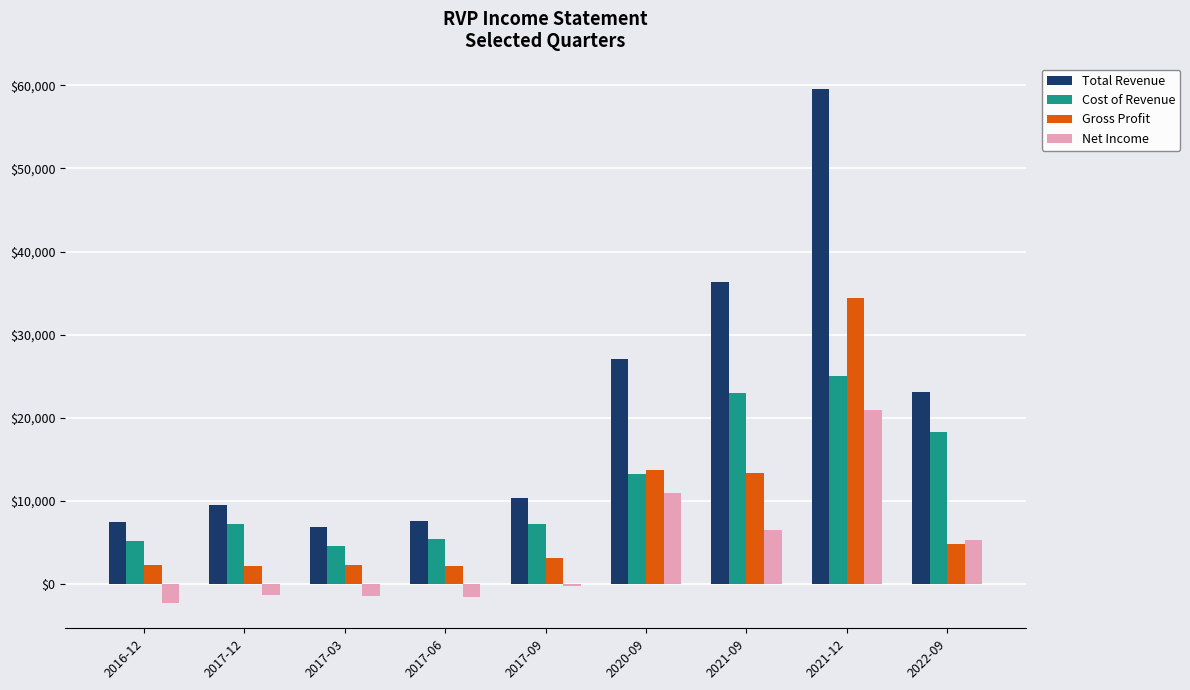

At which category is the sum across all series the highest?

2021-12